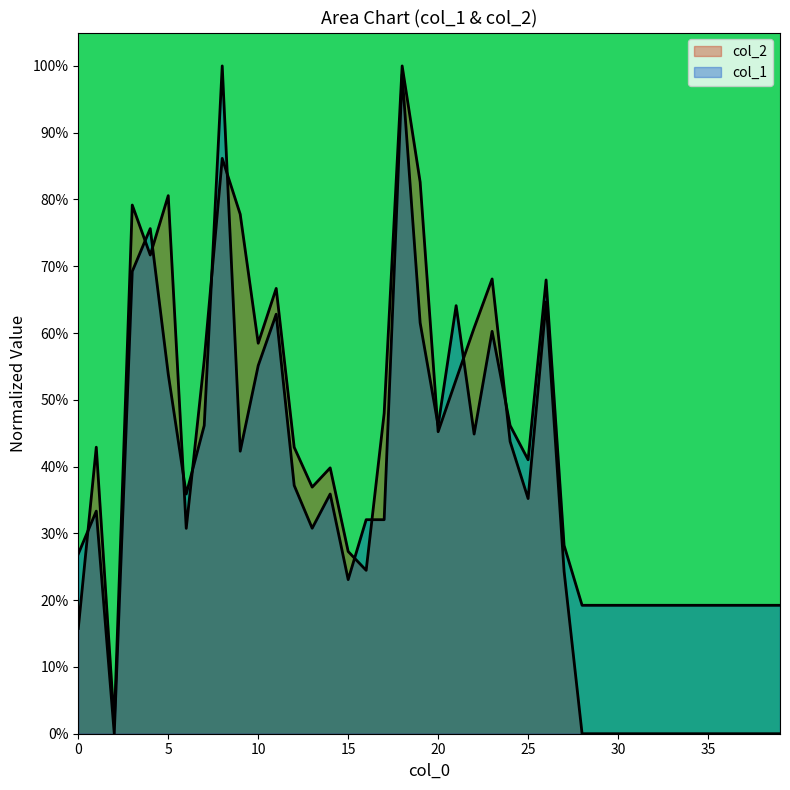

At which category does the chart reach its peak across all series?

18